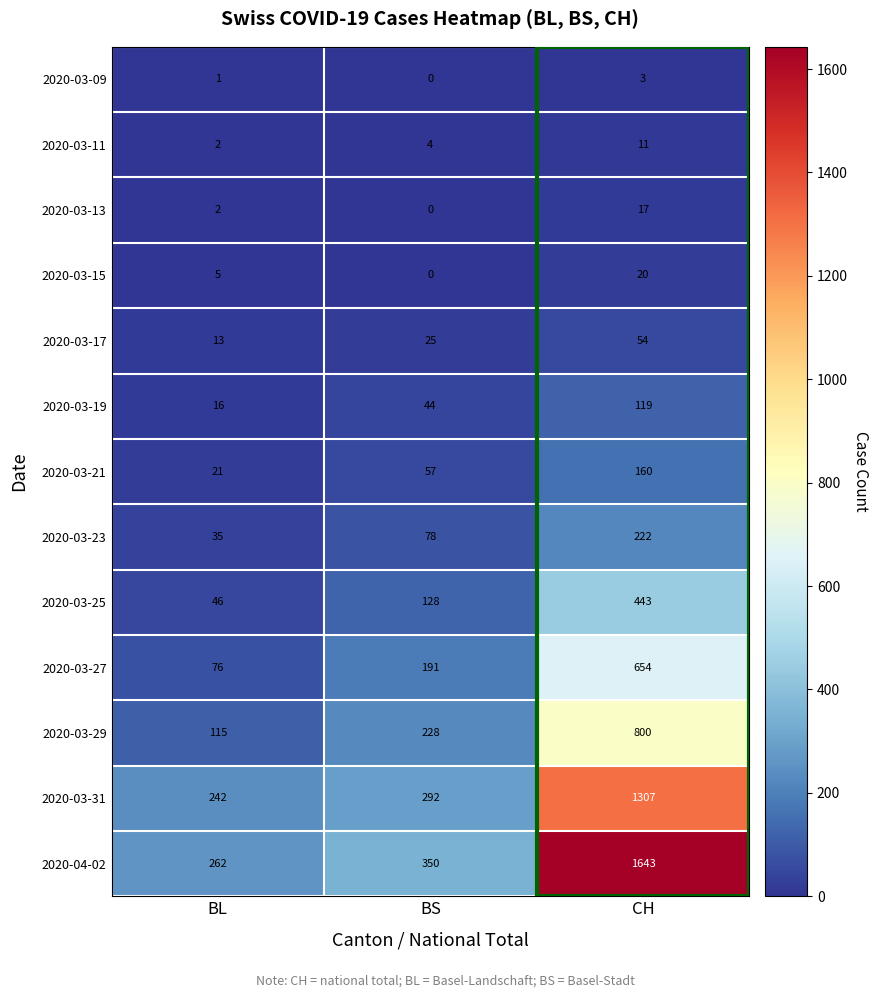

At which category does the chart reach its peak across all series?

CH